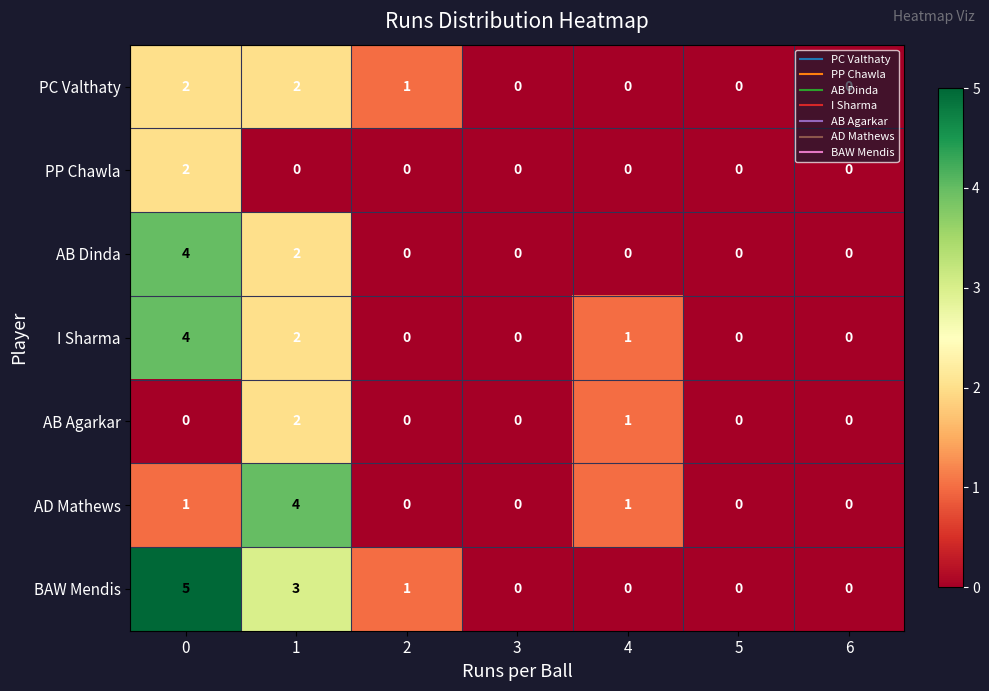

Which series has the largest range (max minus min)?

BAW Mendis